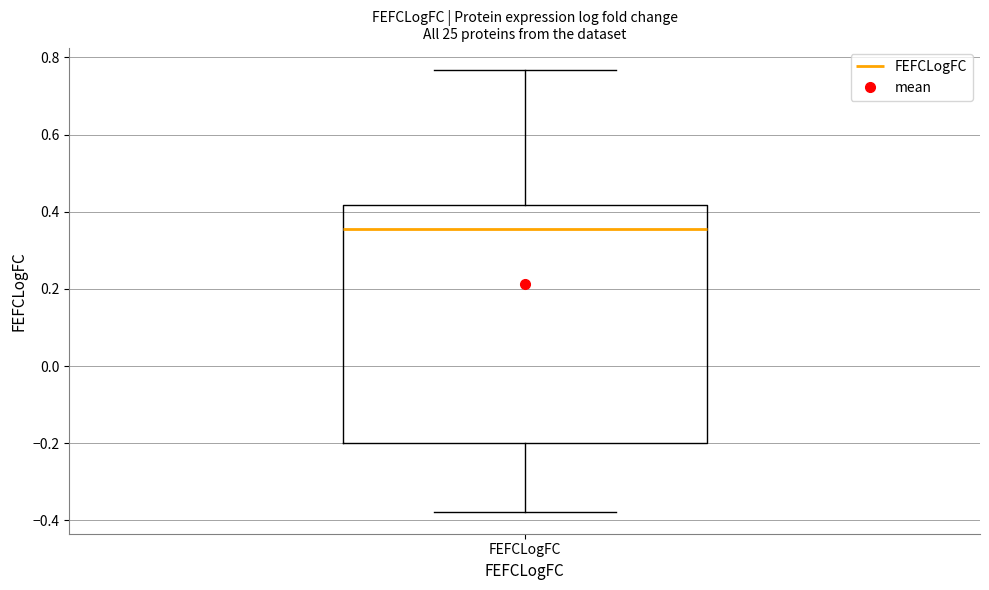

Where does the lower whisker of the box for FEFCLogFC end on the y-axis? The values are not printed on the chart, so give them approximately, as read against the axis.

-0.38